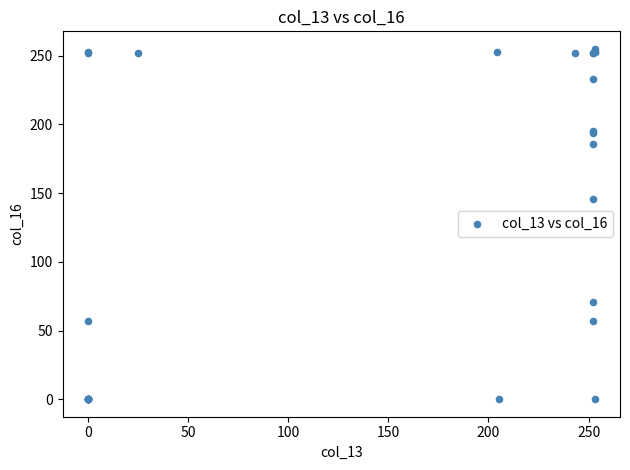

What Y value in the scatter plot is closest to 127?

146